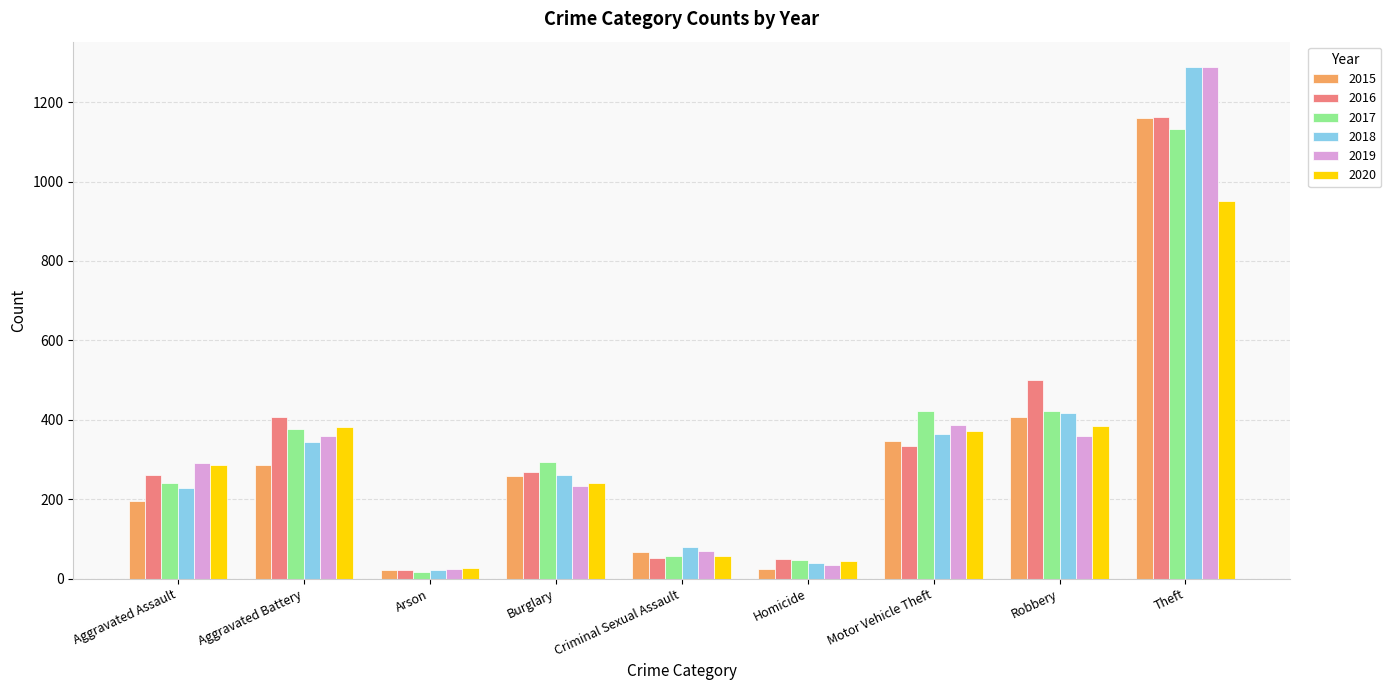

What is the sum of all 2015 values?

2766